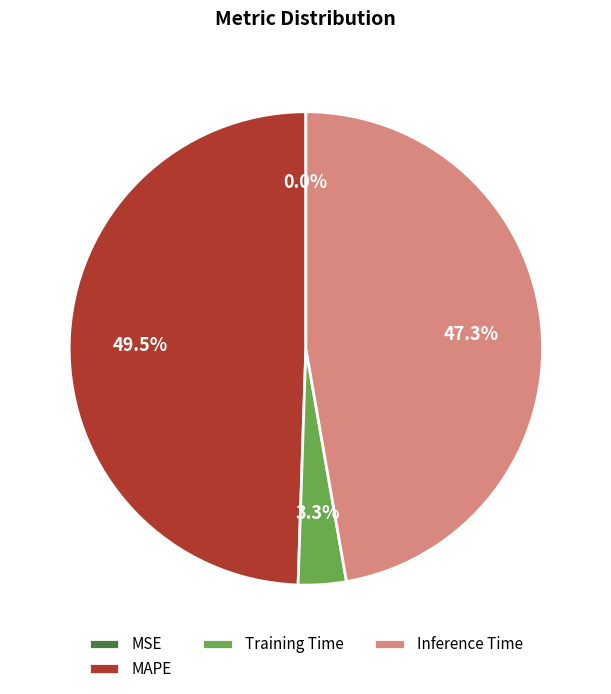

To the nearest percent, what is the difference between the largest and smallest slice percentages?

49%